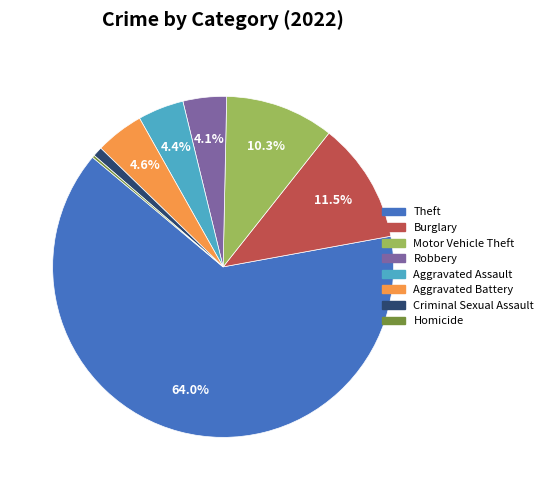

Does any single category account for the majority?

Yes